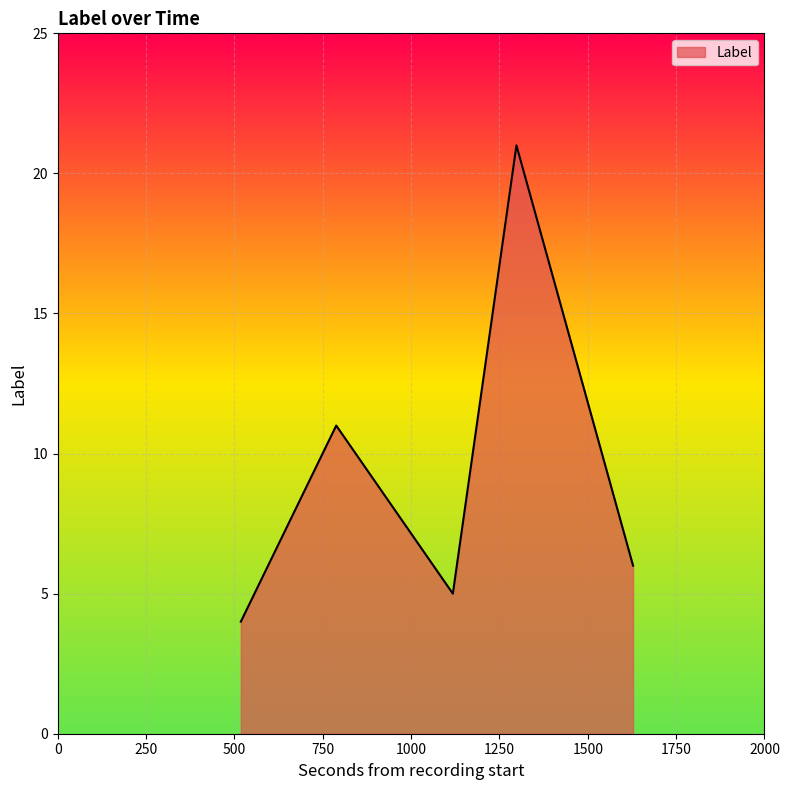

What is the difference between the maximum and minimum values?

17